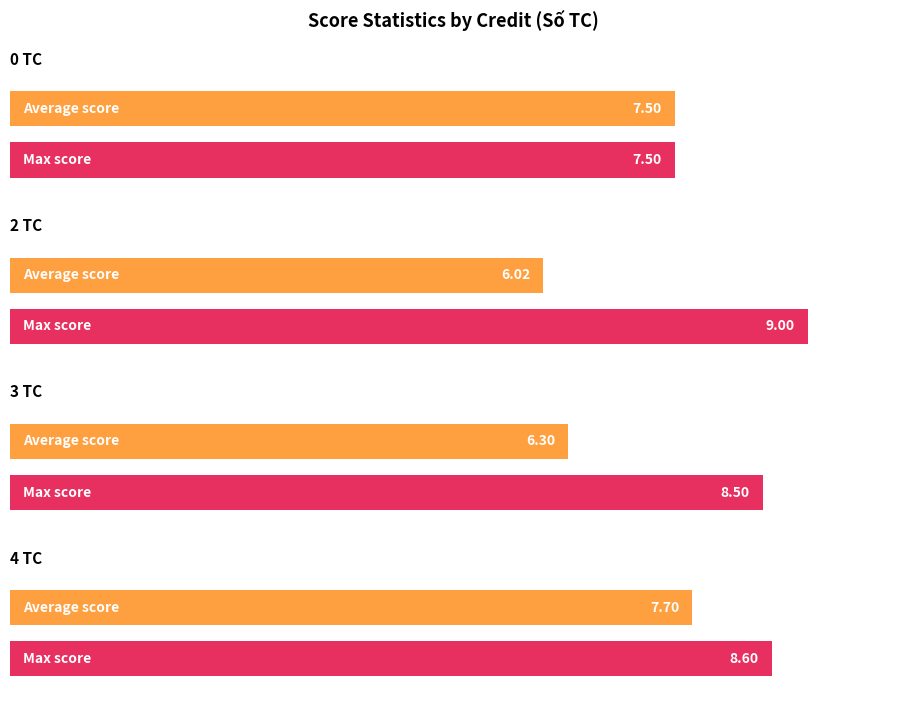

Rank the series by their maximum value, from highest to lowest.

Max Score, Average Score